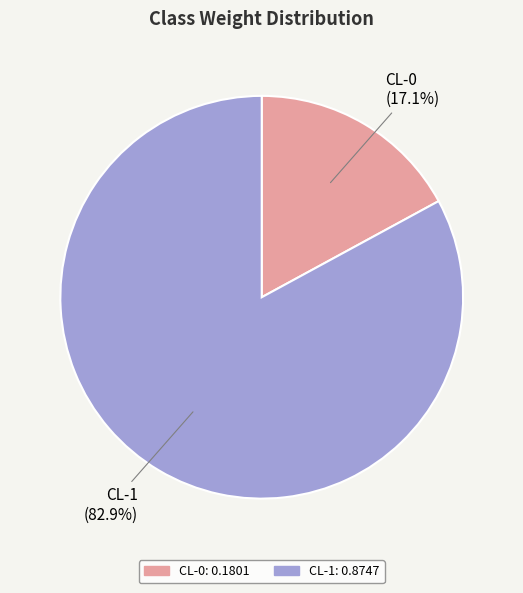

Which category has the biggest portion of the pie?

CL-1